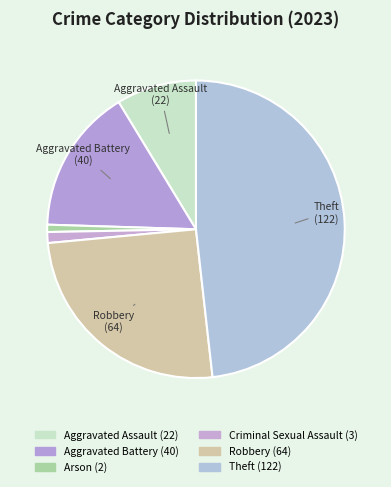

The Theft slice represents 48% of the pie. True or false?

True